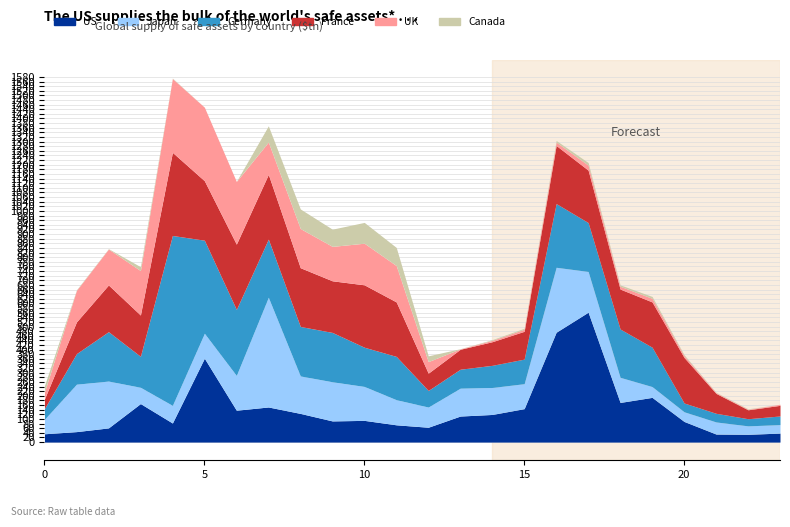

At which category is the sum across all series the highest?

4